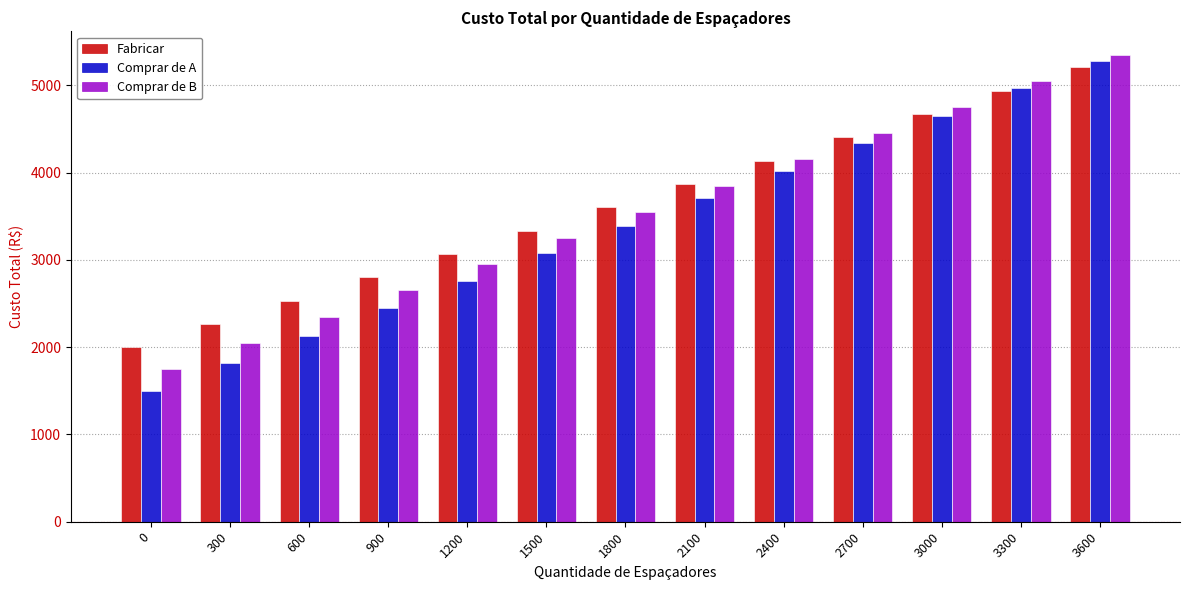

Where is Comprar de A nearest to the value 3390?

1800